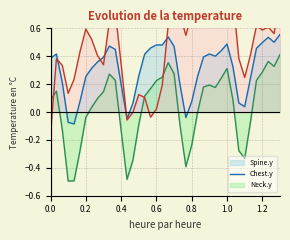

What is the difference between the maximum and minimum values in the Chest.y series?

0.9